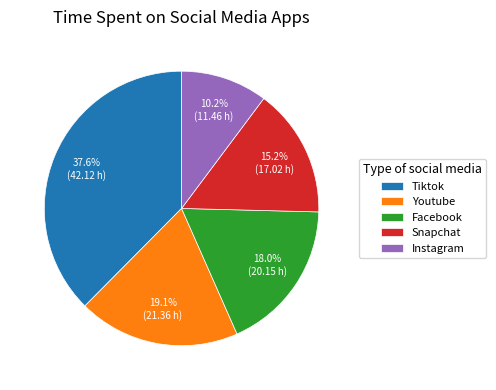

Does Tiktok account for over 50% of the chart?

No